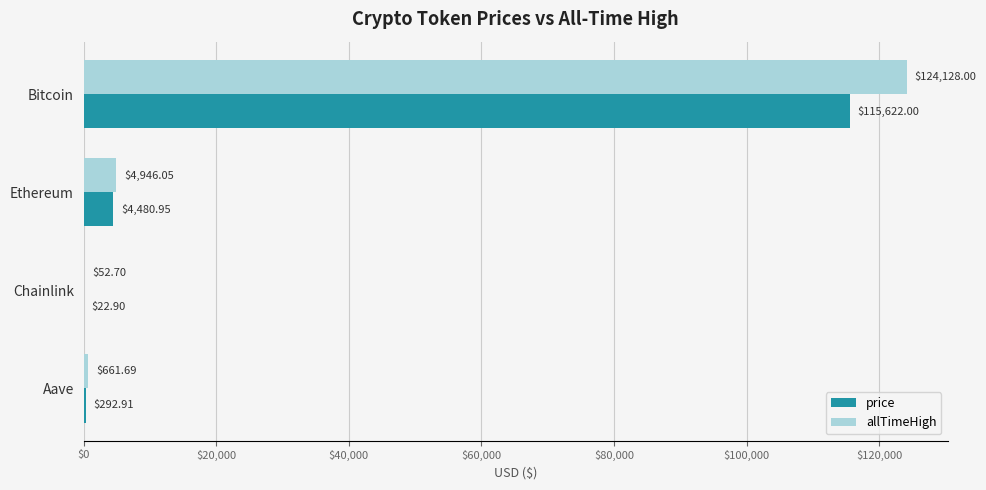

At which category is the sum across all series the highest?

Bitcoin